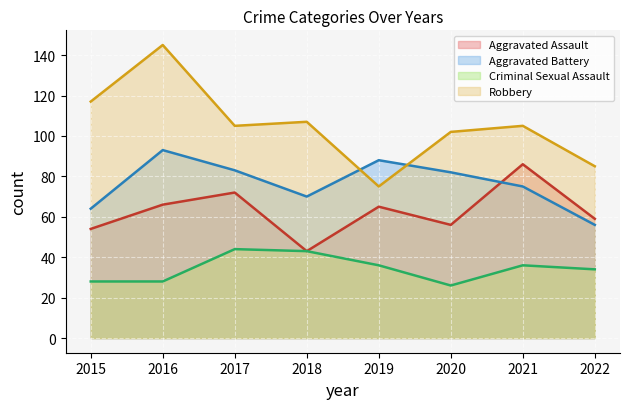

How many distinct data groups are displayed?

4